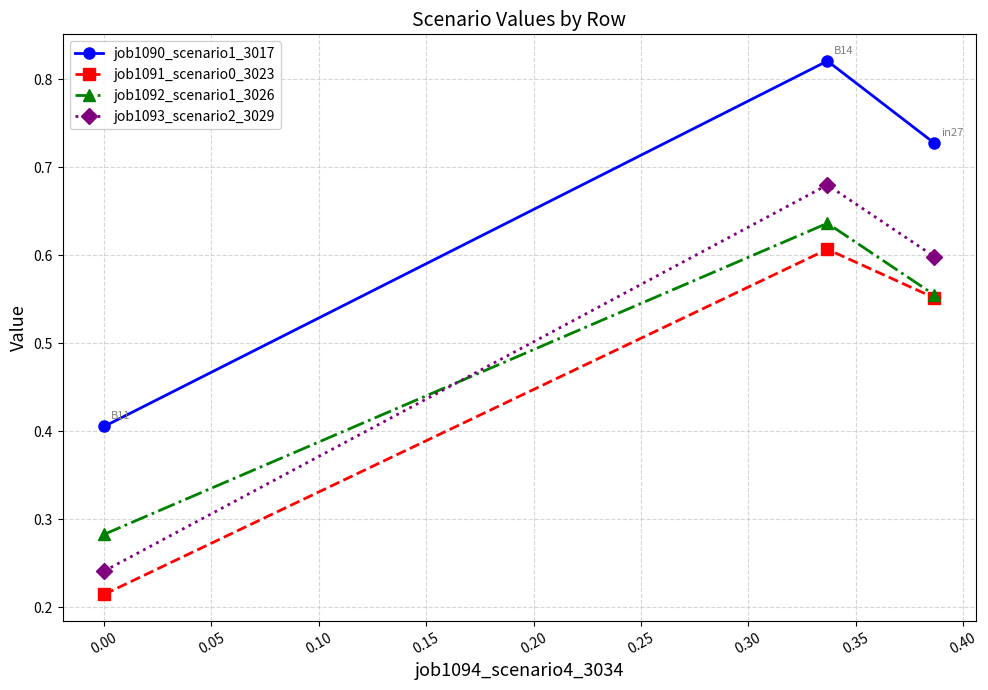

Which series has the largest total across all categories?

job1090_scenario1_3017